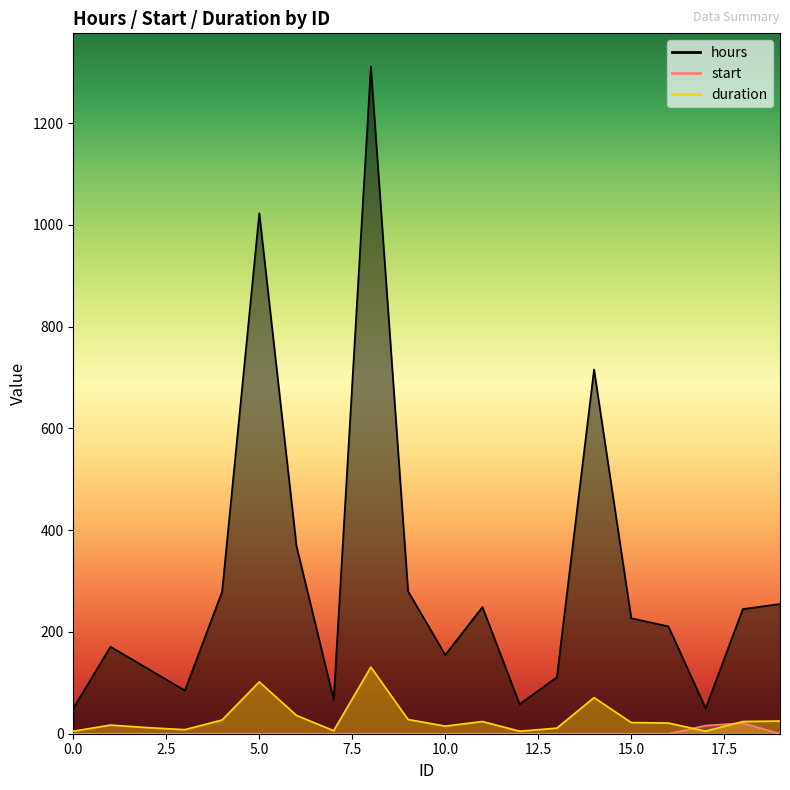

Reading right to left, what are all the values shown in this chart?

hours: 19=255	18=245	17=50	16=211	15=227	14=716	13=111	12=58	11=249	10=155	9=280	8=1311	7=67	6=369	5=1023	4=279	3=85	2=128	1=171	0=50
start: 19=0	18=21	17=16	16=0	15=0	14=0	13=0	12=0	11=0	10=0	9=0	8=0	7=0	6=0	5=0	4=0	3=0	2=0	1=0	0=0
duration: 19=25	18=24	17=5	16=21	15=22	14=71	13=11	12=5	11=24	10=15	9=28	8=131	7=6	6=36	5=102	4=27	3=8	2=12	1=17	0=5